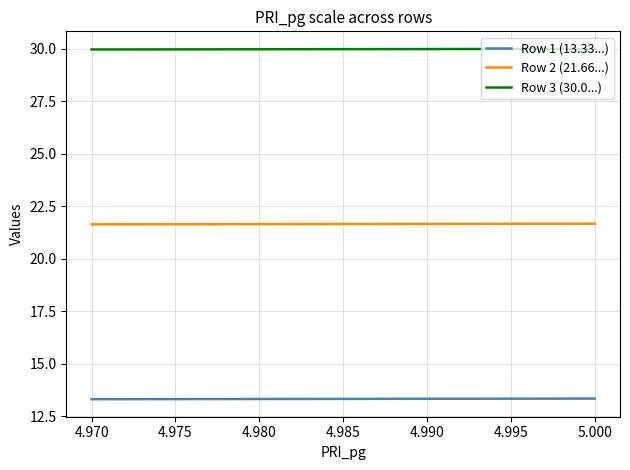

Which series has the widest spread of values?

Row 2 (21.66...)